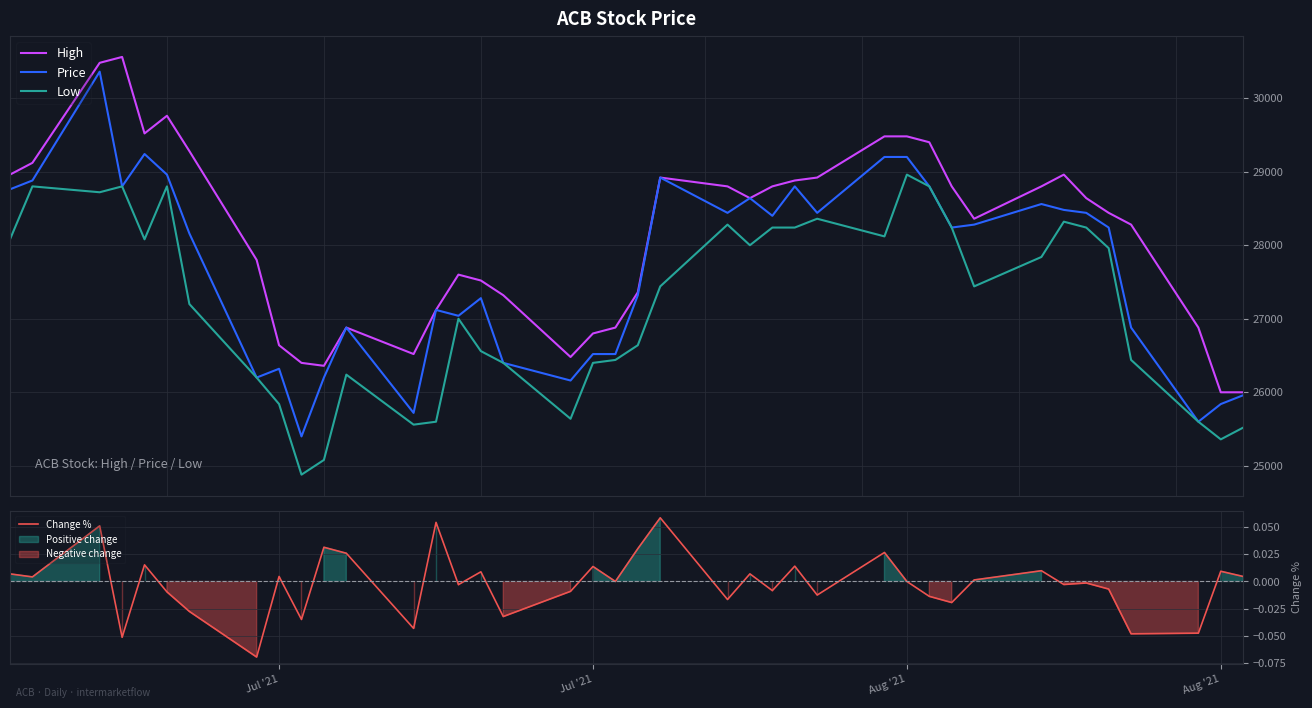

True or false: High and Change % cross at least once.

False